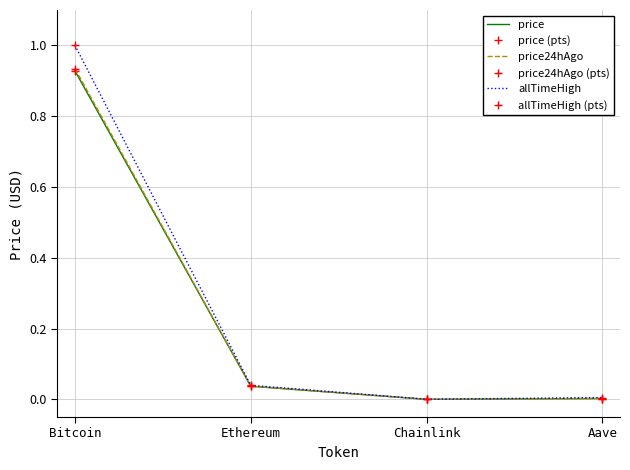

How many distinct data groups are displayed?

6